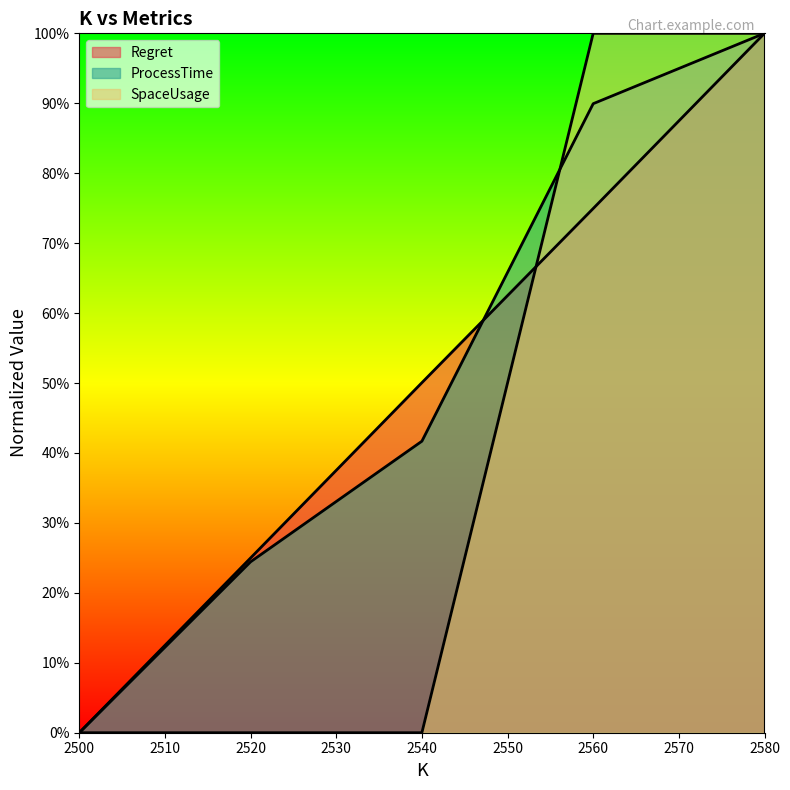

How many series are shown in this chart?

3